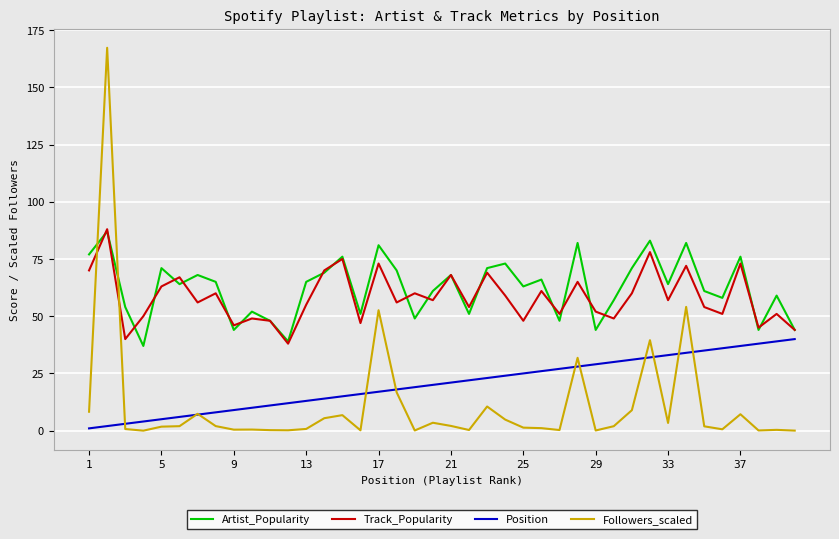

How many lines are shown in the chart?

4